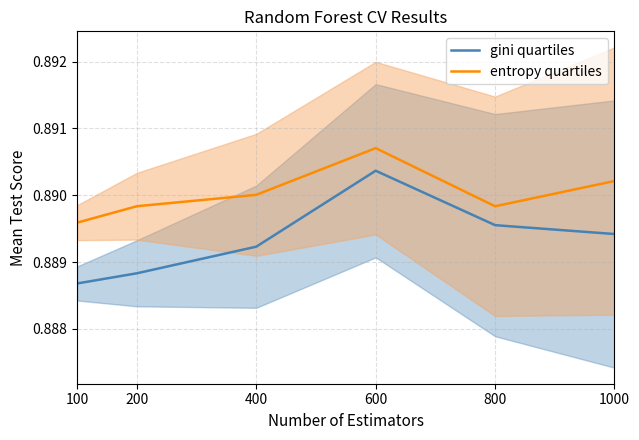

True or false: gini quartiles and entropy quartiles cross at least once.

False